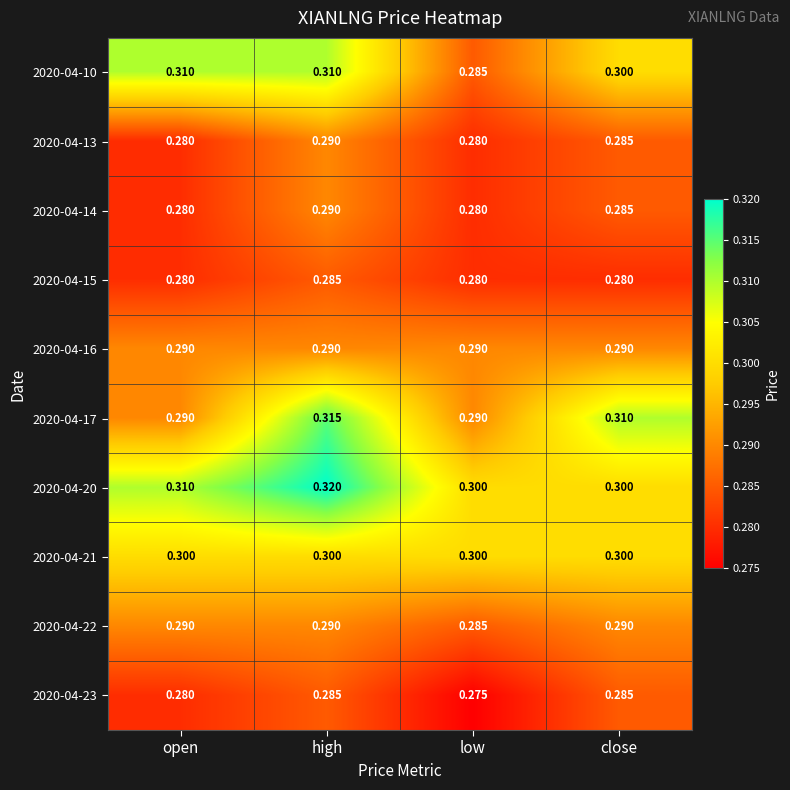

At which label is 2020-04-22 closest to 0?

low